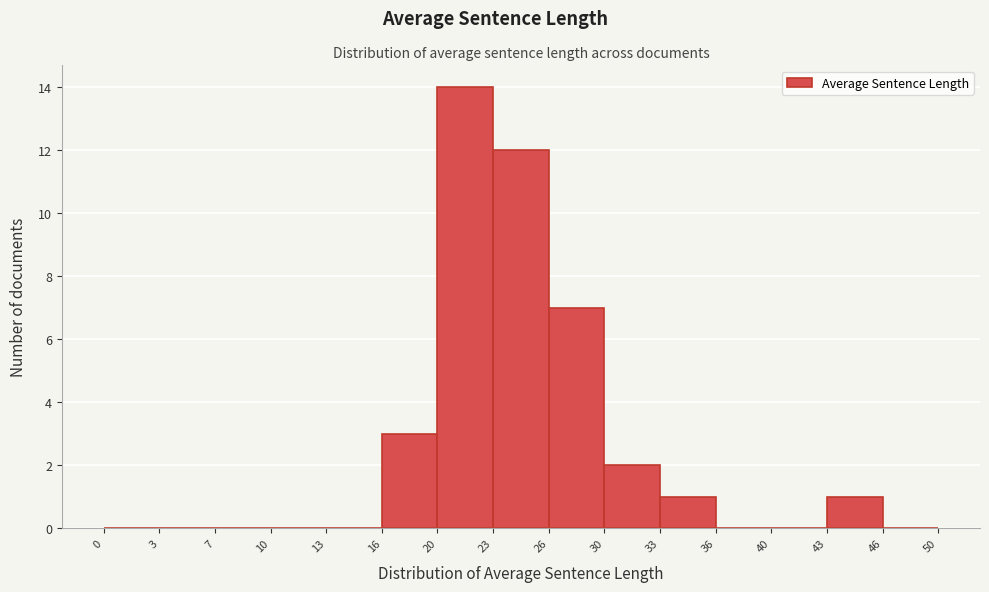

How tall is the bar that spans 43 to 46 on the x-axis? The values are not printed on the chart, so give them approximately, as read against the axis.

1